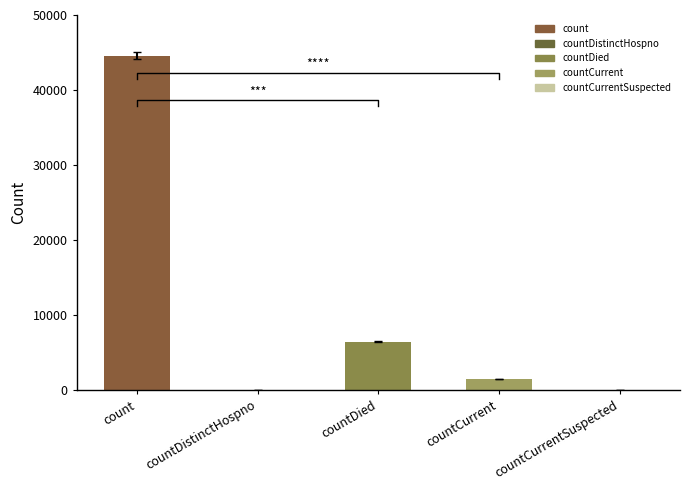

Is it true that the value at countCurrent is 1501?

True